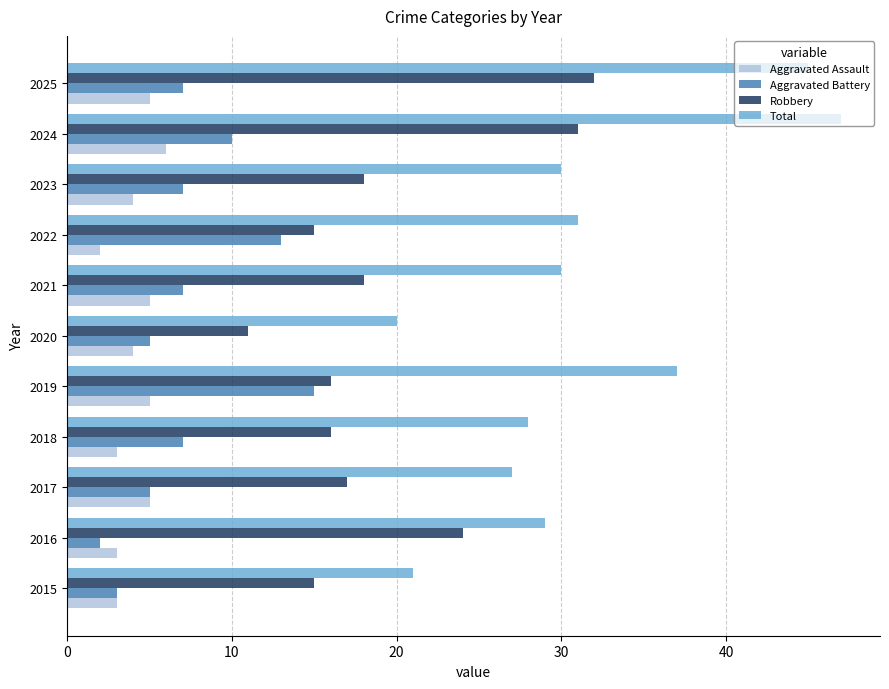

Rank the series by their maximum value, from lowest to highest.

Aggravated Assault, Aggravated Battery, Robbery, Total